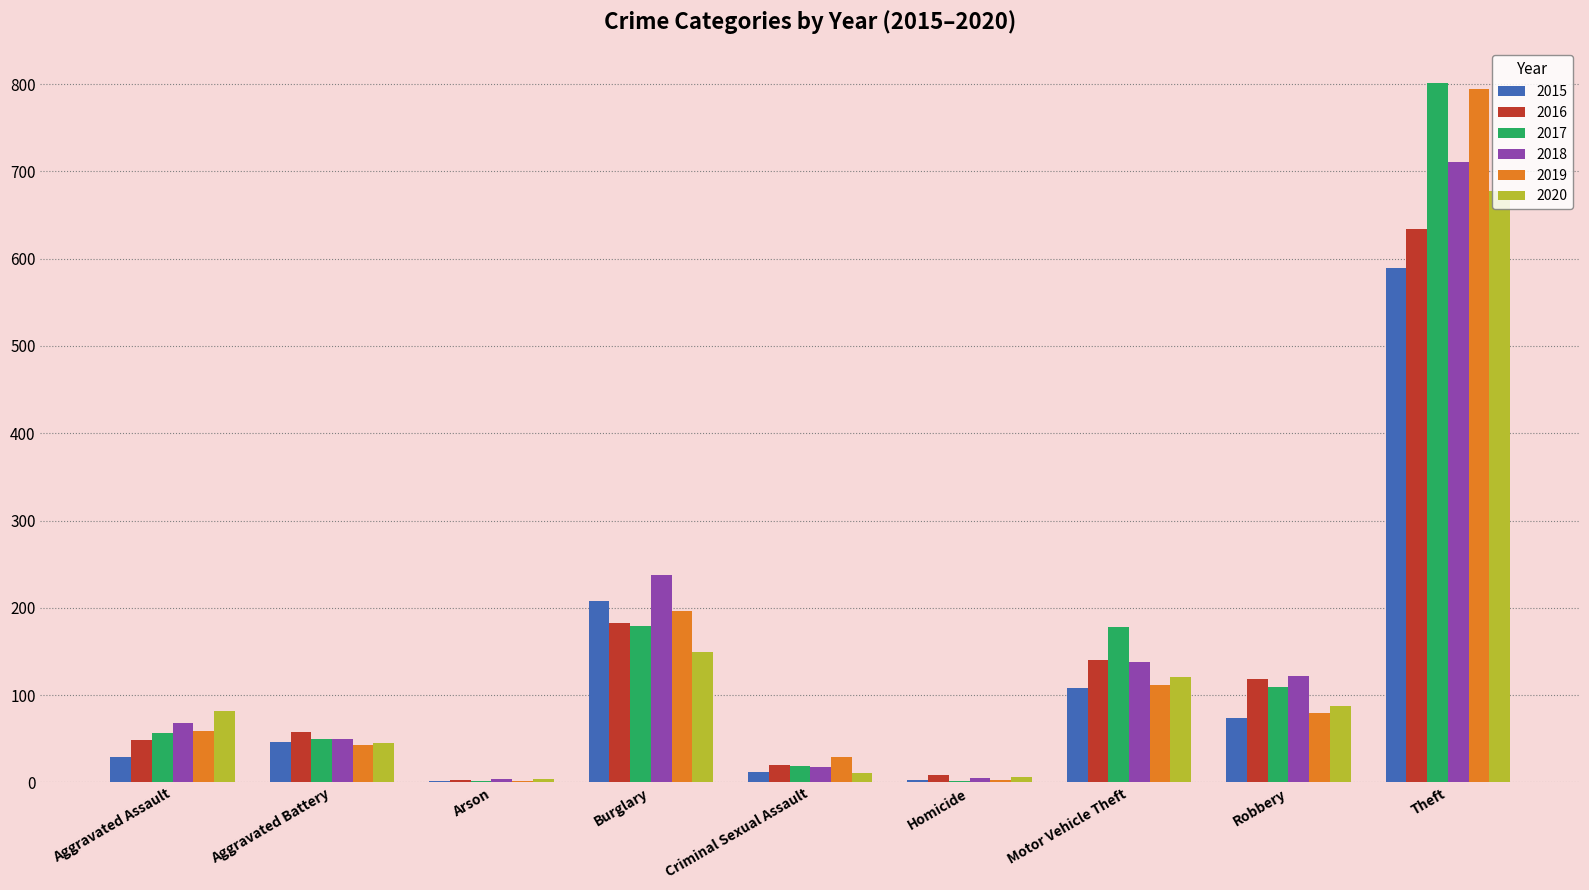

The value of 2017 at Burglary is 179. True or false?

True